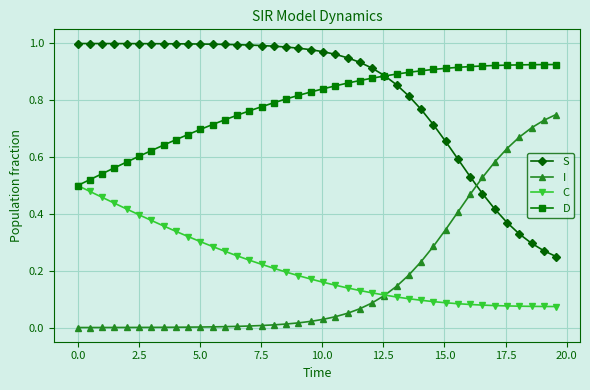

Rank the series by their maximum value, from highest to lowest.

S, D, I, C